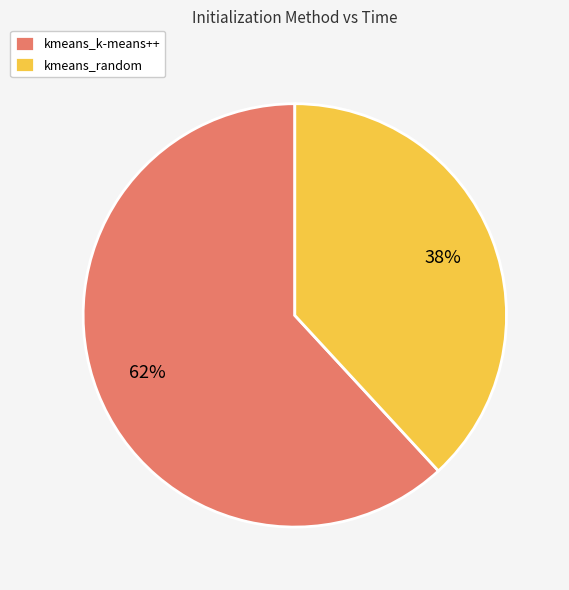

The kmeans_k-means++ slice represents 62% of the pie. True or false?

True